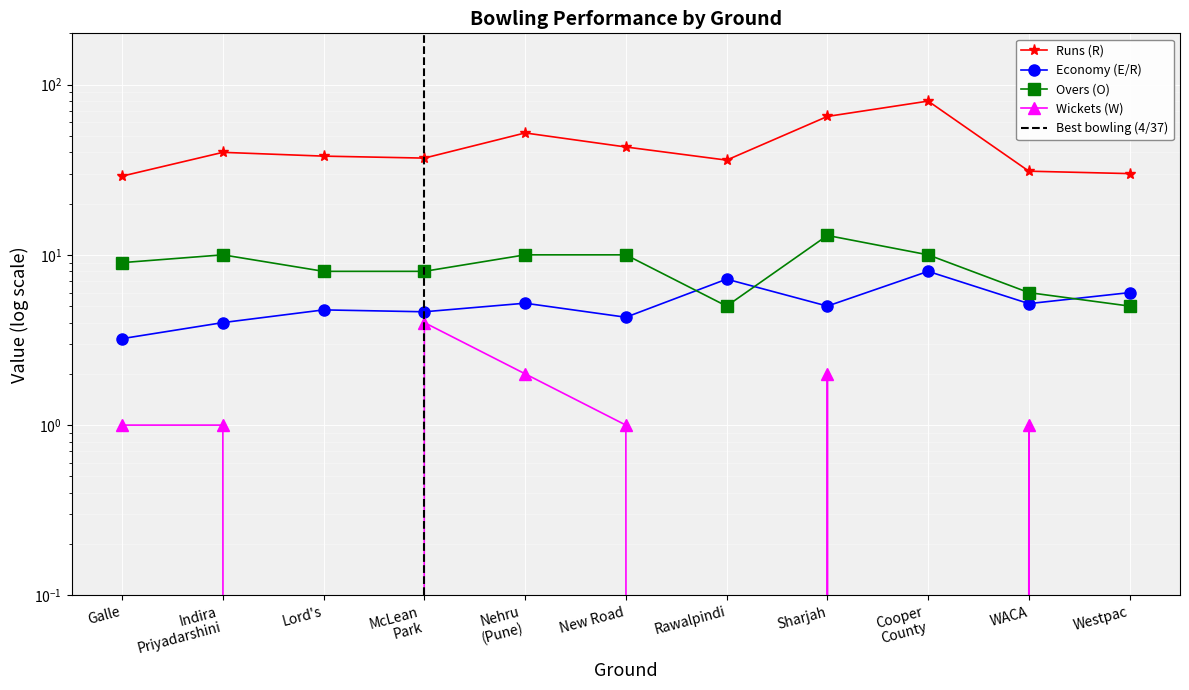

Reading right to left, list all the values displayed in this chart.

Runs (R): Westpac=30.0	WACA=31.0	Cooper
County=80.0	Sharjah=65.0	Rawalpindi=36.0	New Road=43.0	Nehru
(Pune)=52.0	McLean
Park=37.0	Lord's=38.0	Indira
Priyadarshini=40.0	Galle=29.0
Economy (E/R): Westpac=6.0	WACA=5.2	Cooper
County=8.0	Sharjah=5.0	Rawalpindi=7.2	New Road=4.3	Nehru
(Pune)=5.2	McLean
Park=4.6	Lord's=4.8	Indira
Priyadarshini=4.0	Galle=3.2
Overs (O): Westpac=5.0	WACA=6.0	Cooper
County=10.0	Sharjah=13.0	Rawalpindi=5.0	New Road=10.0	Nehru
(Pune)=10.0	McLean
Park=8.0	Lord's=8.0	Indira
Priyadarshini=10.0	Galle=9.0
Wickets (W): Westpac=0.0	WACA=1.0	Cooper
County=0.0	Sharjah=2.0	Rawalpindi=0.0	New Road=1.0	Nehru
(Pune)=2.0	McLean
Park=4.0	Lord's=0.0	Indira
Priyadarshini=1.0	Galle=1.0